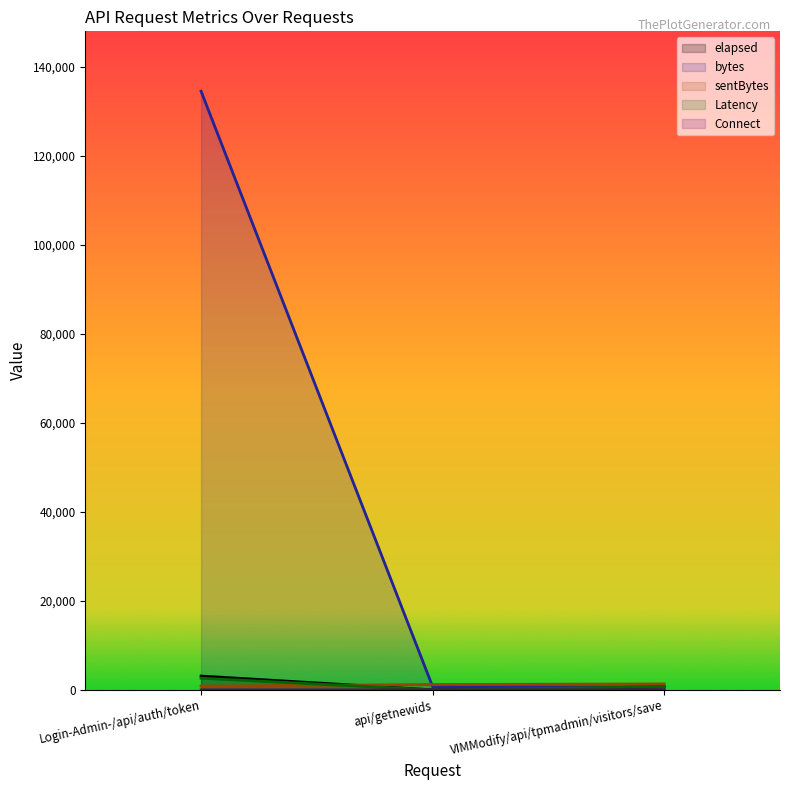

What value does the sentBytes series have at VIMModify/api/tpmadmin/visitors/save, to the nearest 5?

1350